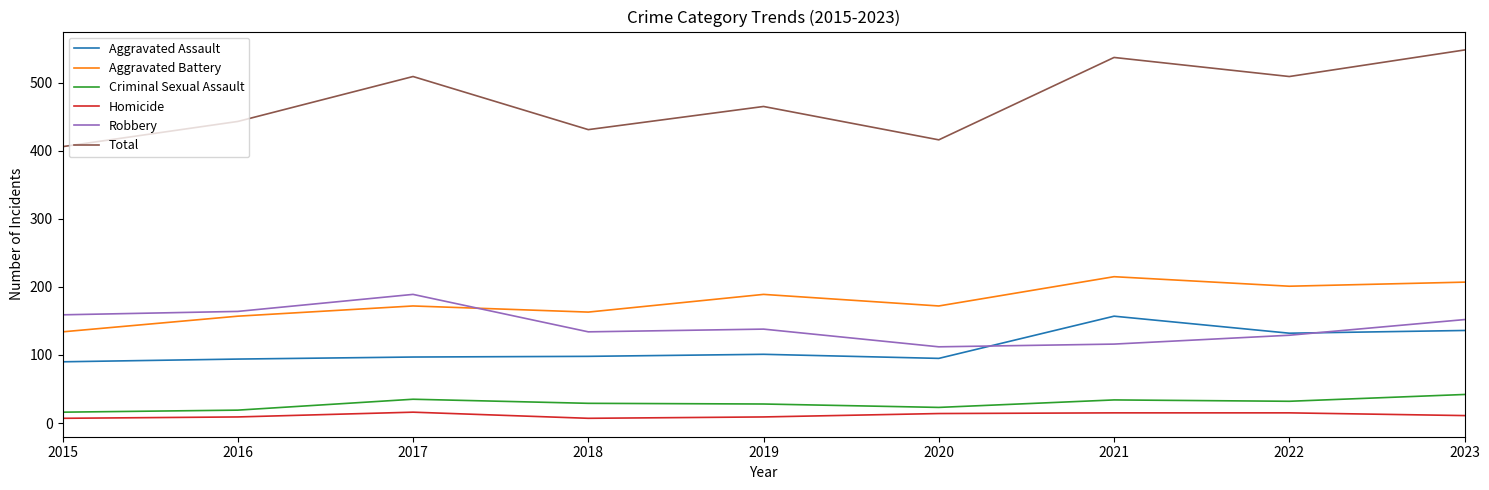

What is the average value of the Homicide series?

11